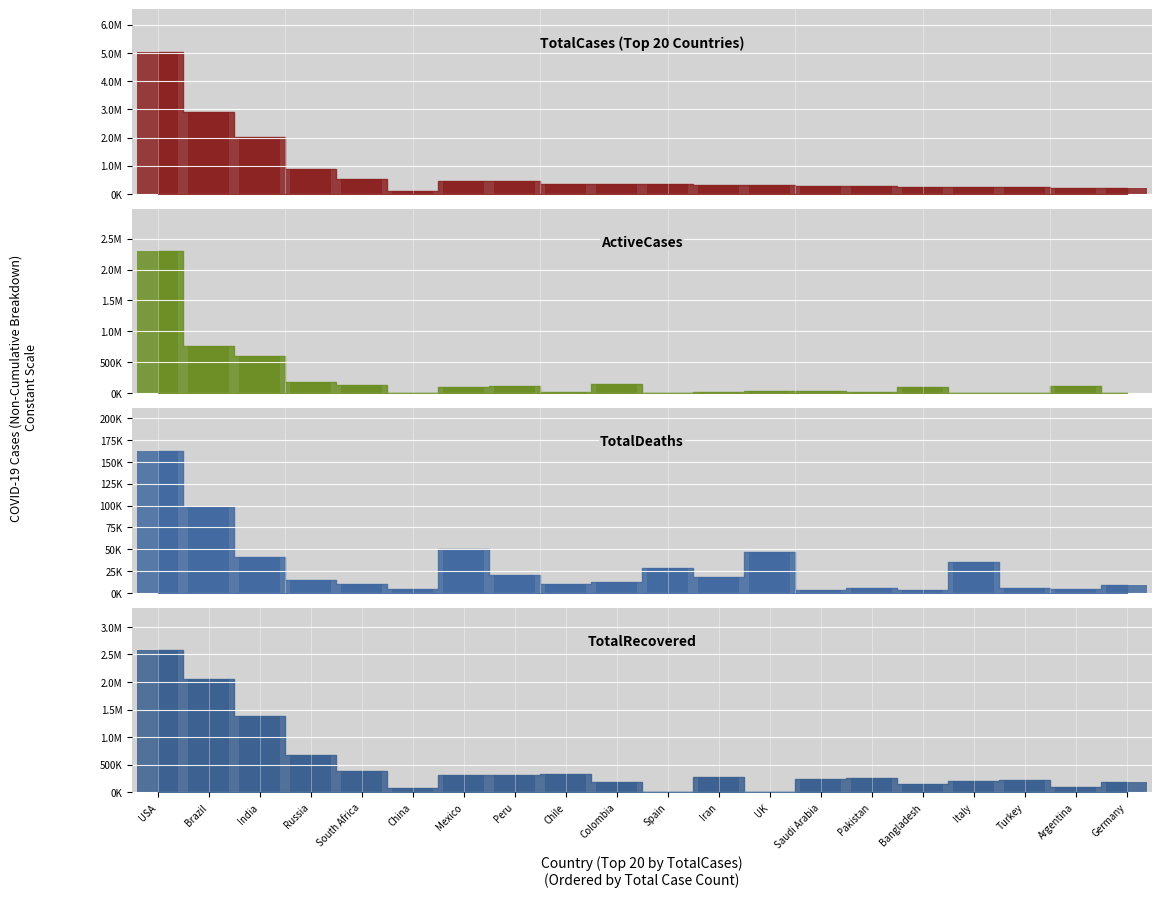

True or false: TotalCases (Top 20 Countries) has a value of 410928 at UK.

False